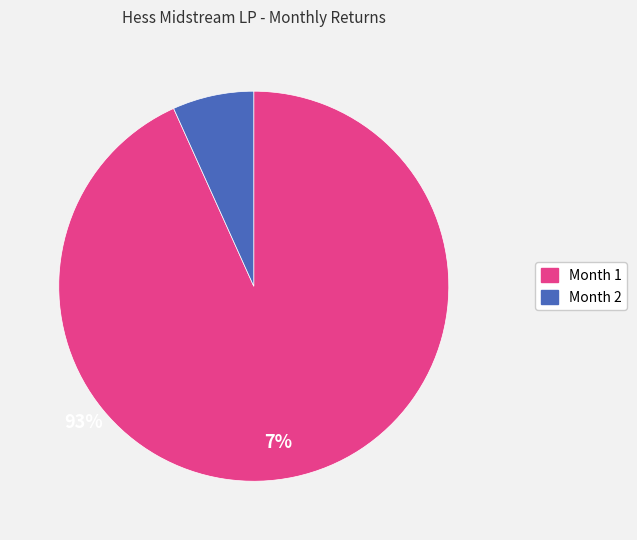

Which category has the biggest portion of the pie?

Month 1